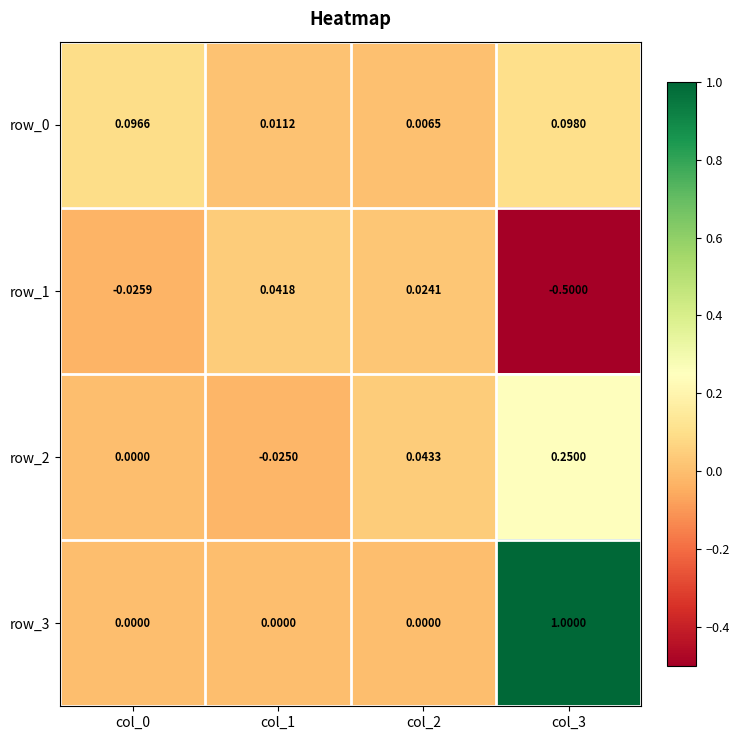

Is the value of row_1 at col_1 greater than the value of row_2 at col_2?

No